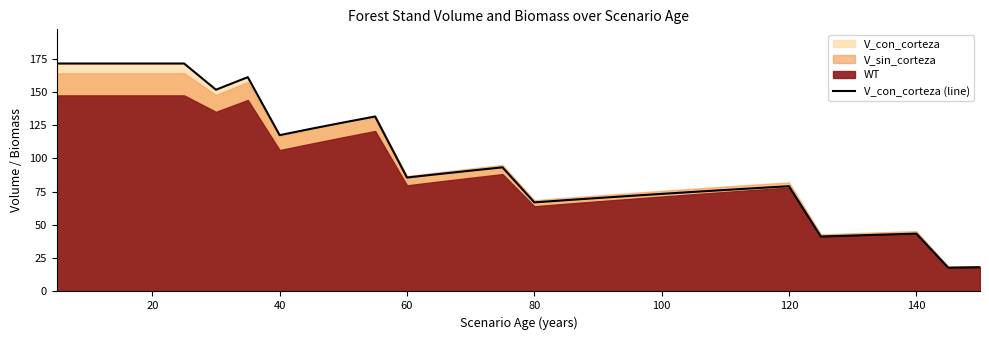

How many lines are shown in the chart?

1